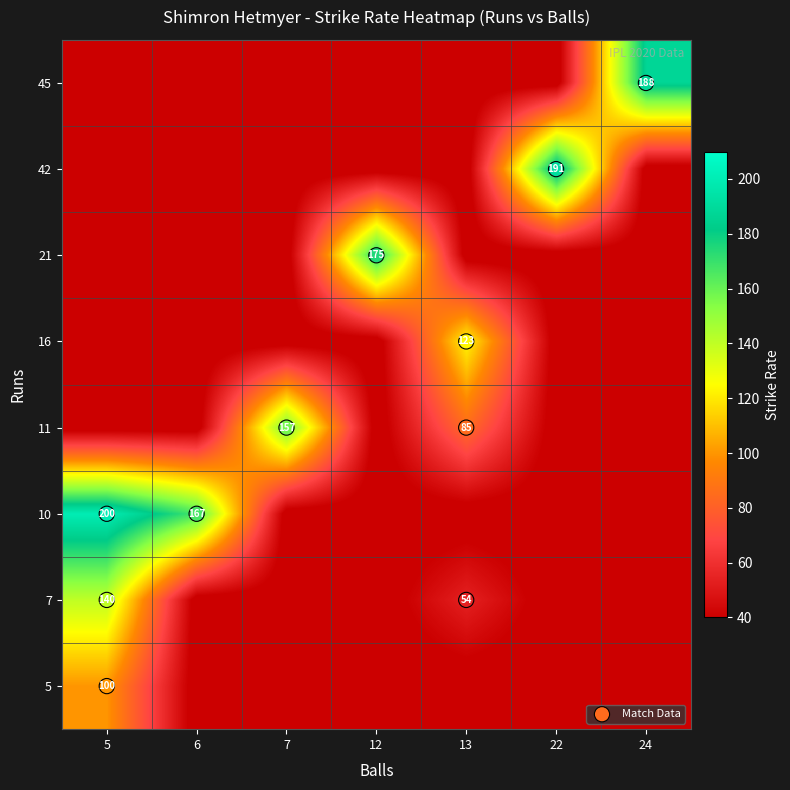

What is the ratio of the value at 42_22 to the value at 11_13?

2.3